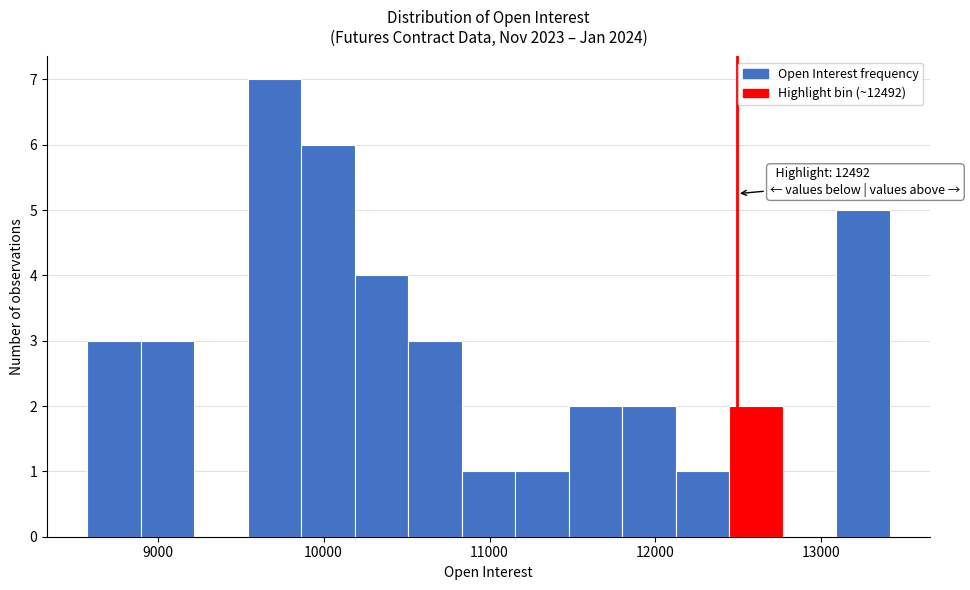

Read against the x-axis, roughly where is the centre of the tallest bar?

9700